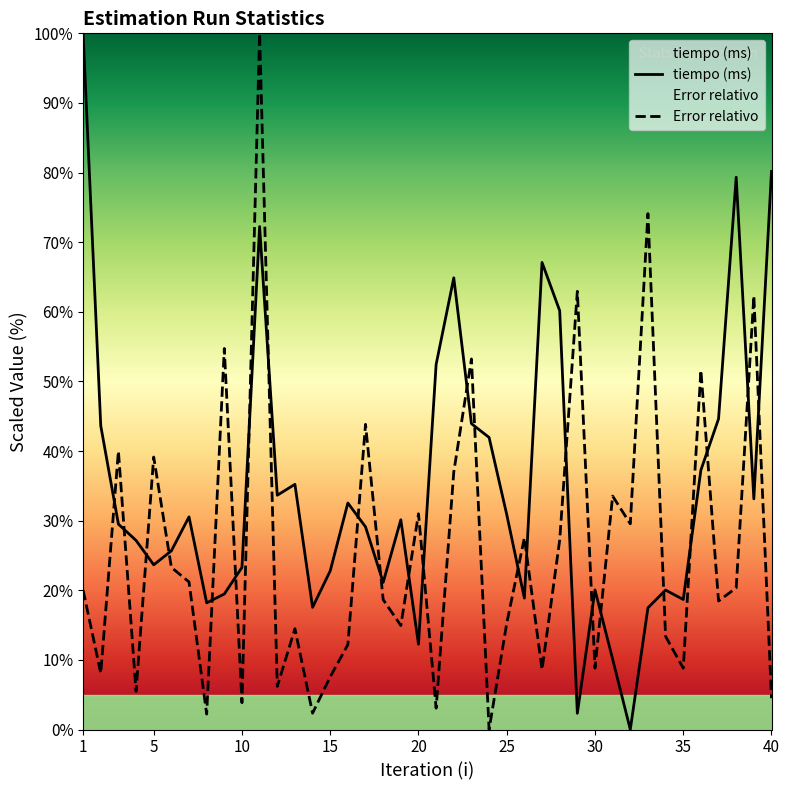

Which series changed the most between 21 and 34?

tiempo (ms)